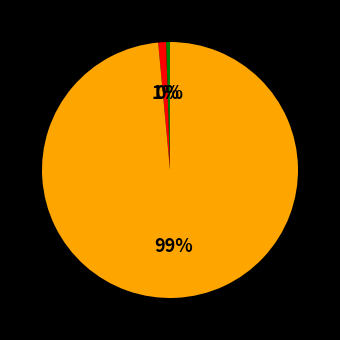

Does any single category account for the majority?

Yes